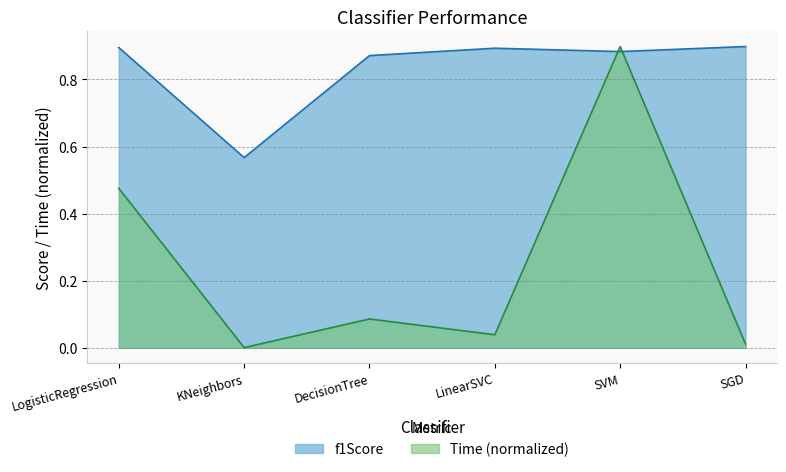

Reading left to right, extract all data points from this chart.

Time: LogisticRegression=0.5	KNeighbors=0.0	DecisionTree=0.1	LinearSVC=0.0	SVM=0.9	SGD=0.0
f1Score: LogisticRegression=0.9	KNeighbors=0.6	DecisionTree=0.9	LinearSVC=0.9	SVM=0.9	SGD=0.9